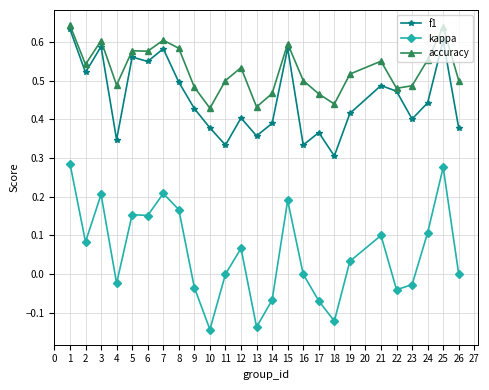

Which series has the widest spread of values?

kappa